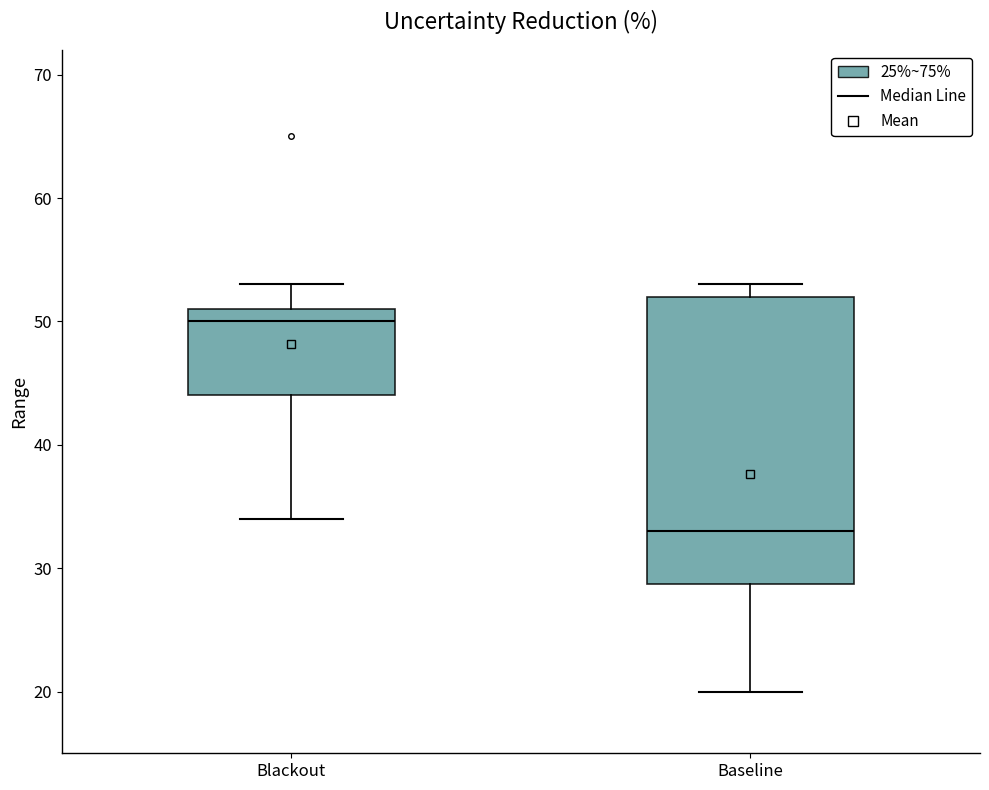

Reading left to right, transcribe this box plot: for each box, give where its median line is, the range the box spans, and where its two whiskers end, as read against the y-axis. The values are not printed on the chart, so give them approximately, as read against the axis.

Blackout: median 50, box 44 to 51, whiskers 34 to 53
Baseline: median 33, box 29 to 52, whiskers 20 to 53